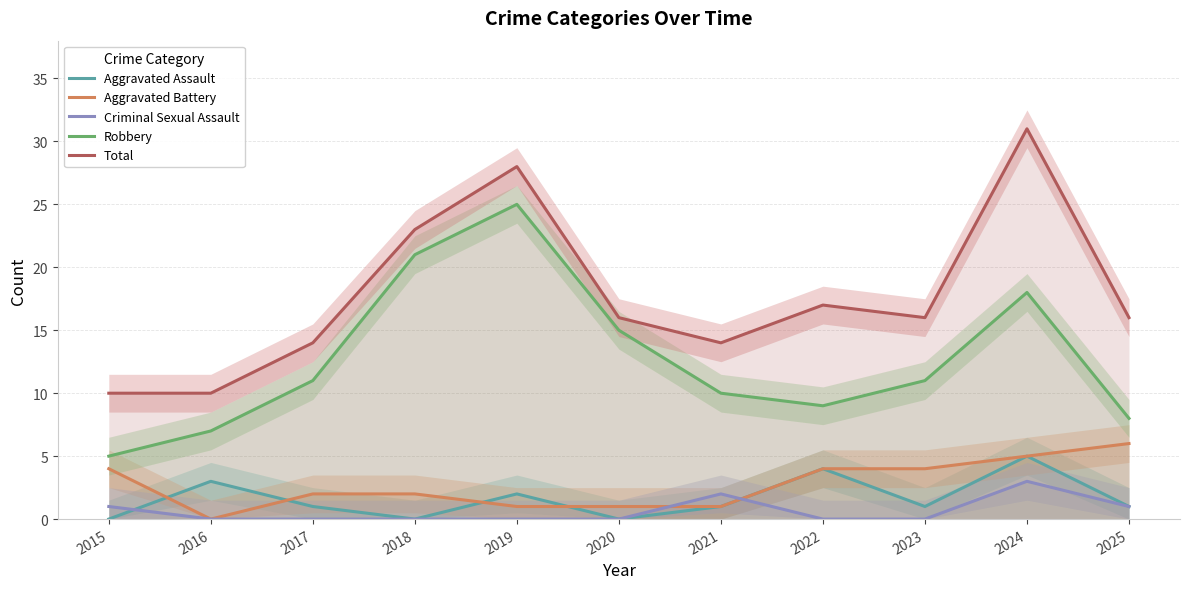

What is the highest value of the Total series?

31